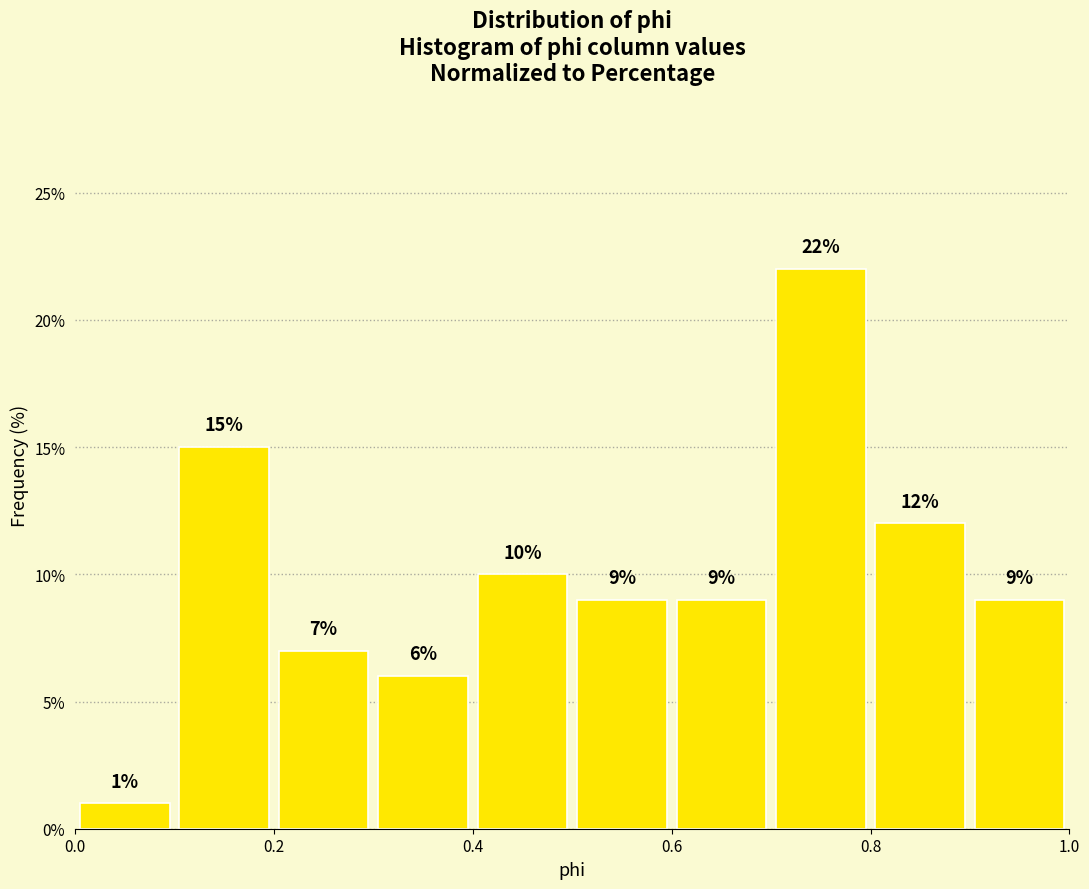

Reading left to right, transcribe this chart: for each bar, give the range it covers on the x-axis and its height.

0.0 to 0.1: 1
0.1 to 0.2: 15
0.2 to 0.3: 7
0.3 to 0.4: 6
0.4 to 0.5: 10
0.5 to 0.6: 9
0.6 to 0.7: 9
0.7 to 0.8: 22
0.8 to 0.9: 12
0.9 to 1.0: 9